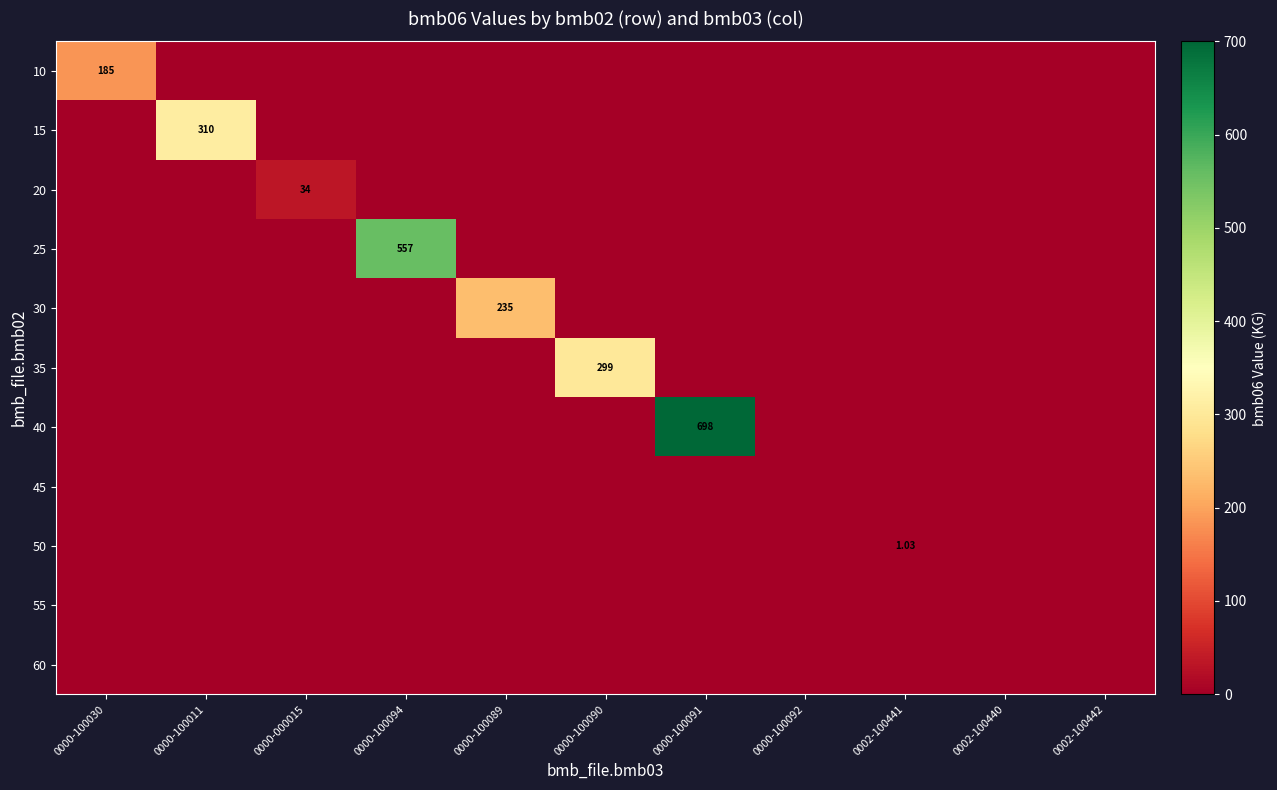

Which series has the widest spread of values?

40